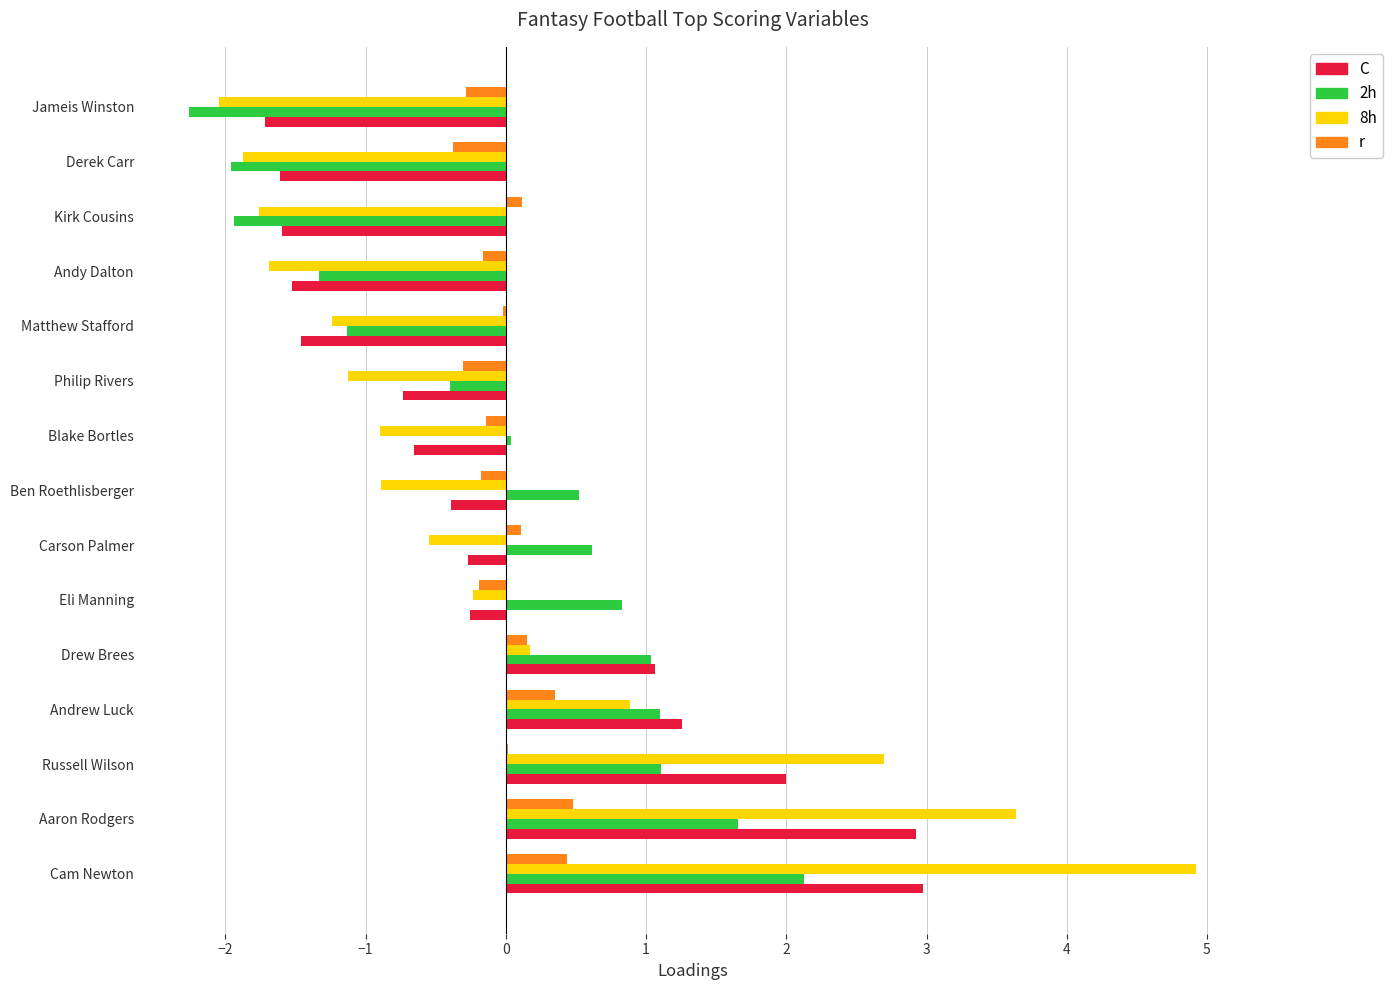

What is the total value across all series at Ben Roethlisberger?

-0.9